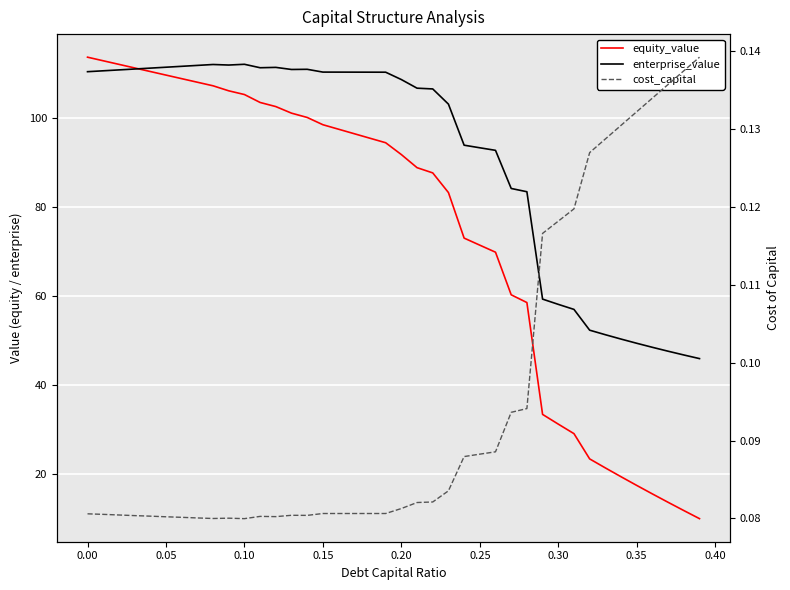

Reading left to right, extract all data points from this chart.

equity_value: 113.7	112.9	112.1	111.3	110.5	109.7	108.9	108.1	107.3	106.1	105.3	103.5	102.6	101.1	100.2	98.5	97.5	96.5	95.5	94.5	91.8	88.9	87.7	83.3	73.0	71.5	69.9	60.3	58.6	33.4	31.2	29.1	23.4	21.4	19.4	17.5	15.6	13.7	11.8	10.0
enterprise_value: 110.4	110.6	110.8	111.0	111.2	111.4	111.7	111.9	112.1	111.9	112.1	111.3	111.4	110.9	111.0	110.4	110.3	110.3	110.3	110.3	108.7	106.7	106.6	103.2	93.9	93.3	92.8	84.2	83.5	59.3	58.2	57.0	52.4	51.3	50.4	49.4	48.5	47.6	46.8	46.0
cost_capital: 0.1	0.1	0.1	0.1	0.1	0.1	0.1	0.1	0.1	0.1	0.1	0.1	0.1	0.1	0.1	0.1	0.1	0.1	0.1	0.1	0.1	0.1	0.1	0.1	0.1	0.1	0.1	0.1	0.1	0.1	0.1	0.1	0.1	0.1	0.1	0.1	0.1	0.1	0.1	0.1